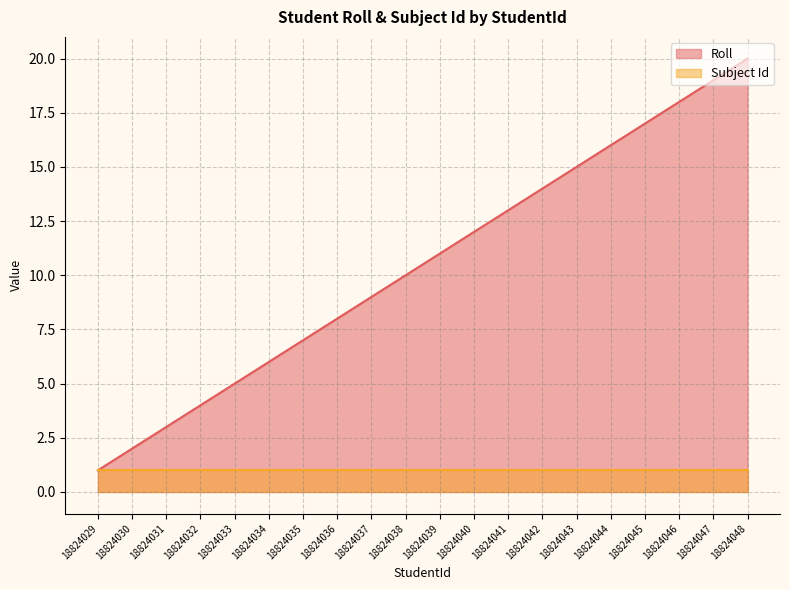

What is the greatest value displayed?

20